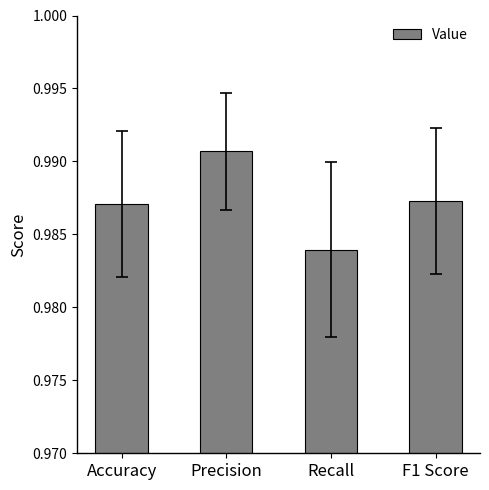

Which category has the highest value across all series?

Precision